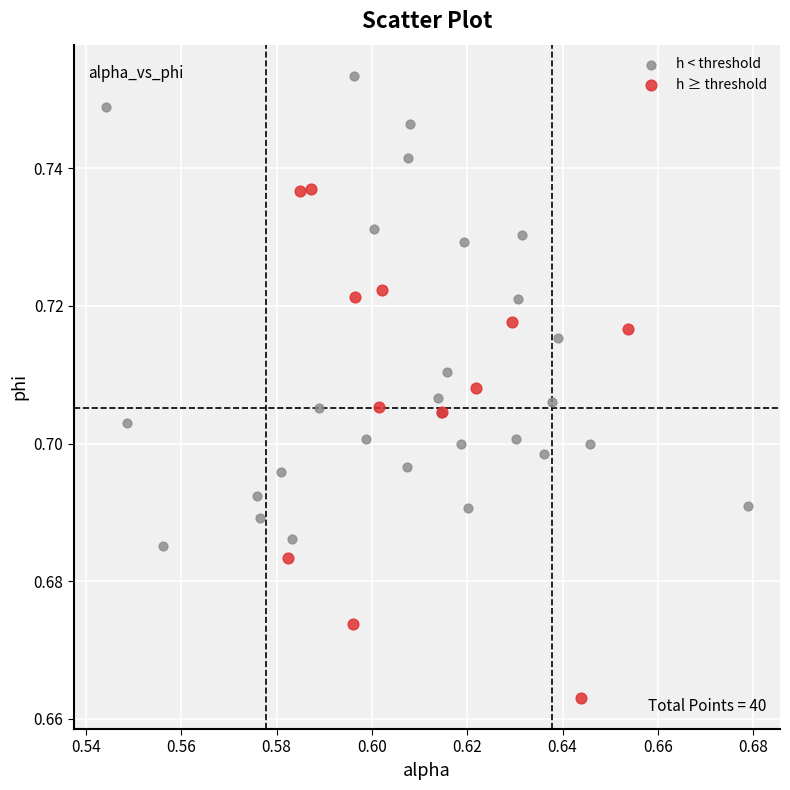

Which series has the largest Y range (max minus min)?

h ≥ threshold